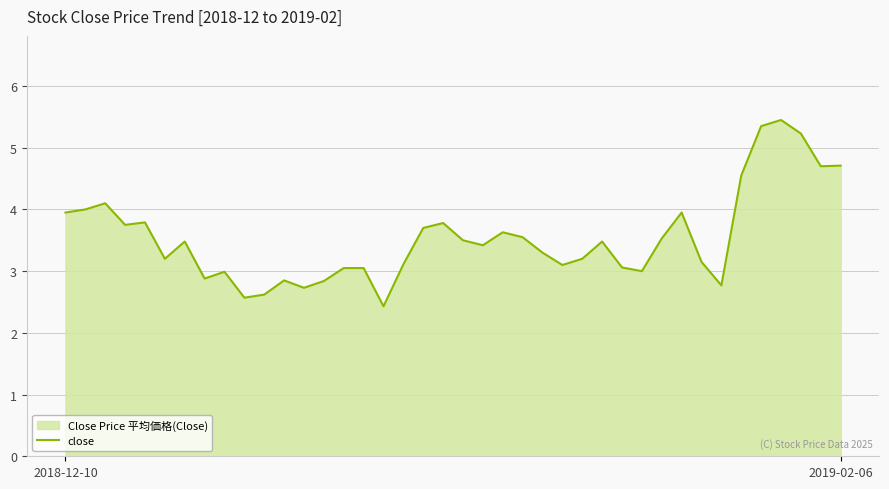

What is the minimum value shown in the chart?

2.4